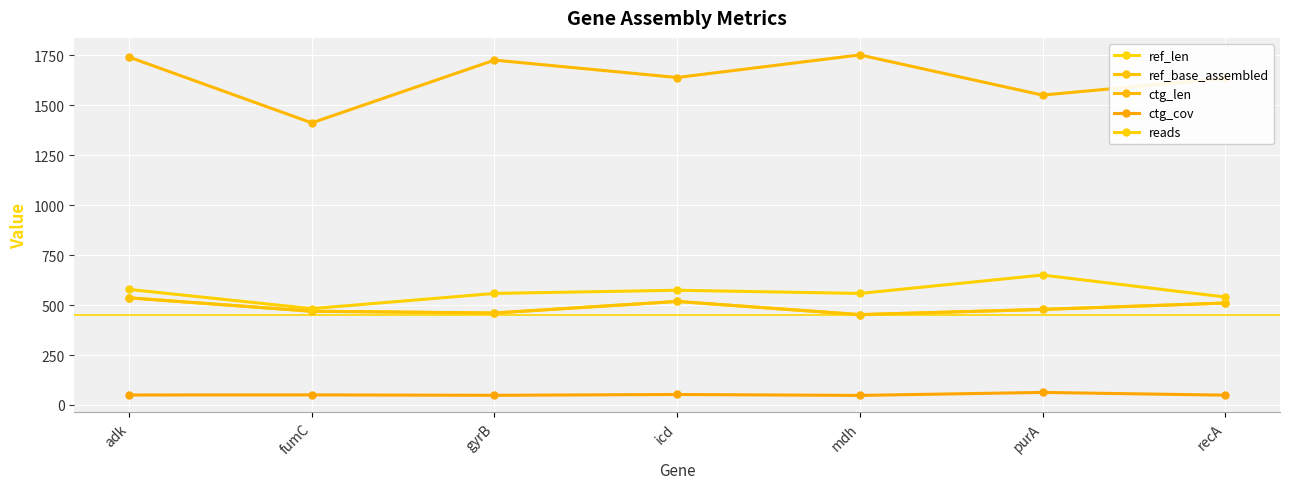

Which category has the highest value across all series?

mdh